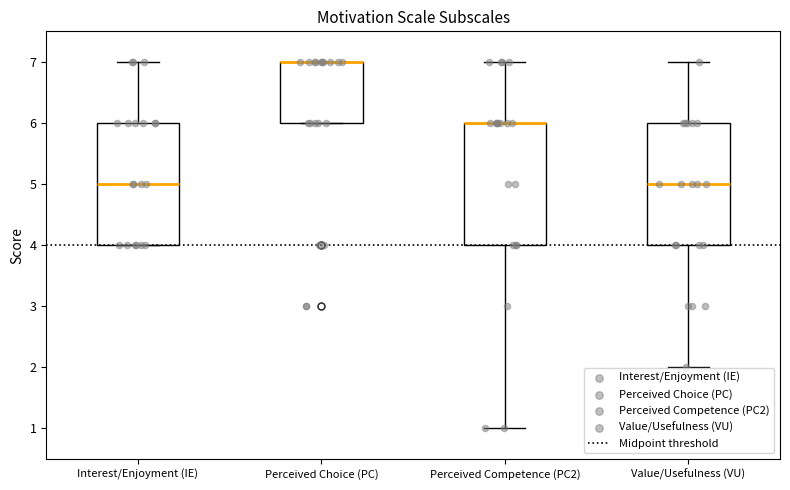

Where does the median line of the box for Interest/Enjoyment (IE) sit on the y-axis? The values are not printed on the chart, so give them approximately, as read against the axis.

5